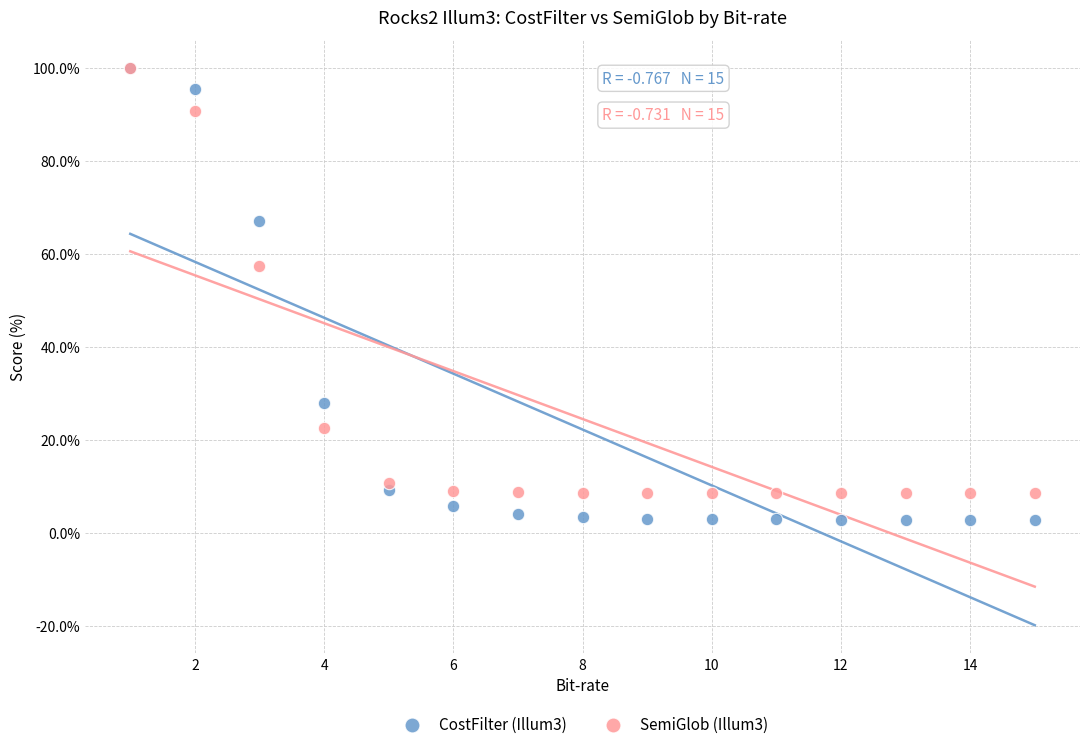

What are all the series names shown in the legend?

CostFilter (Illum3), SemiGlob (Illum3)